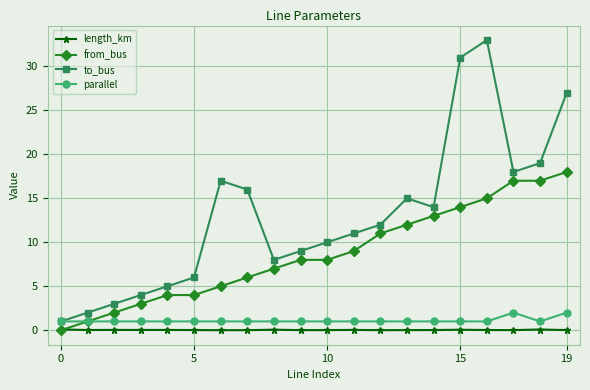

What is the value of the to_bus point at the 5th from the left?

5.0